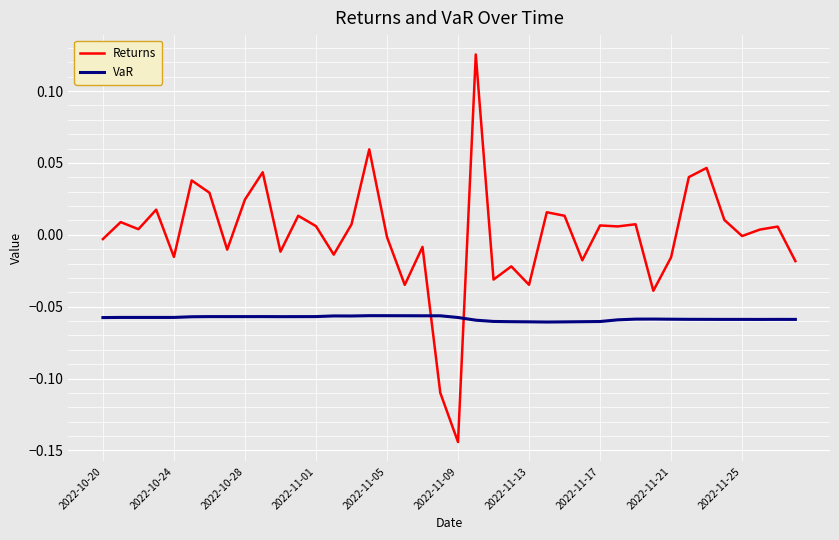

How many times do Returns and VaR cross each other?

2